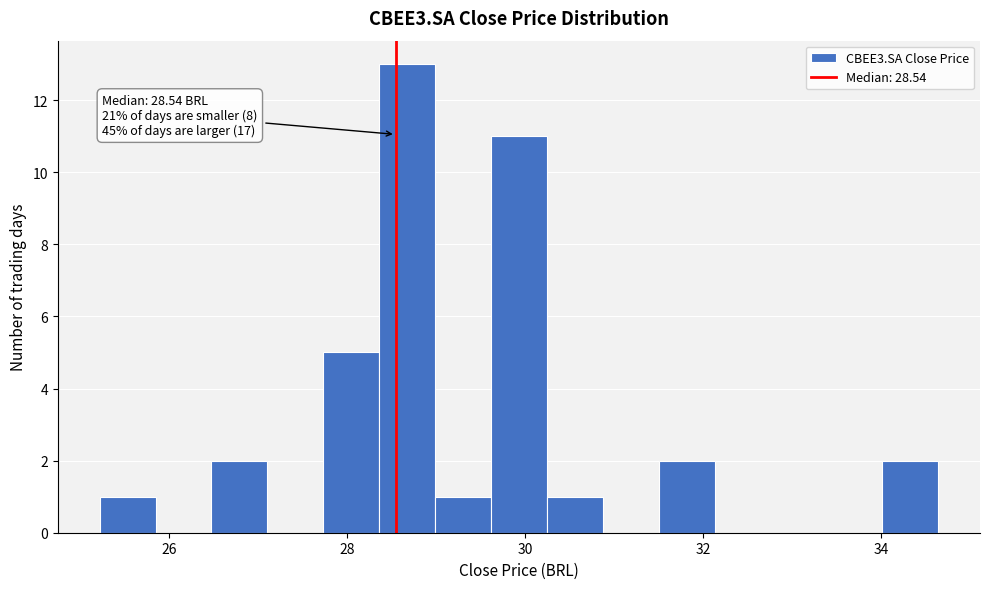

Read against the x-axis, roughly where is the centre of the tallest bar?

28.6